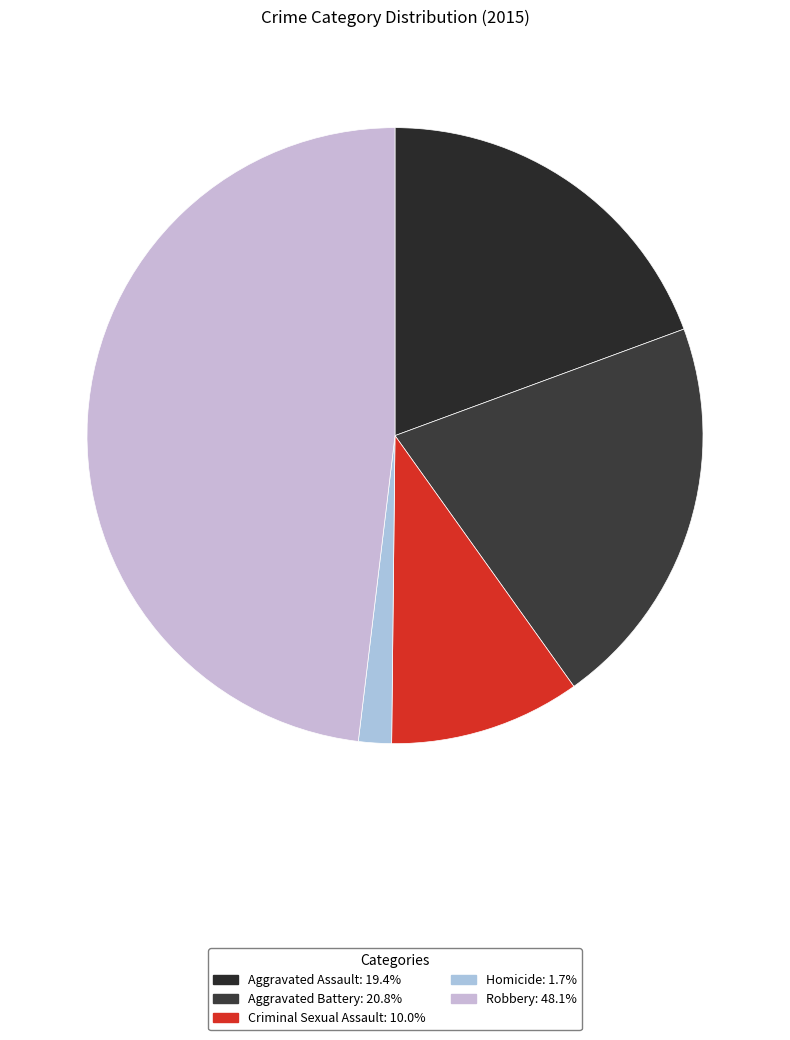

How many slices are in this pie chart?

5